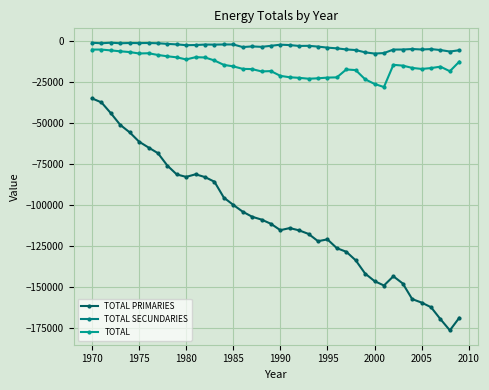

Which series has the widest spread of values?

TOTAL PRIMARIES